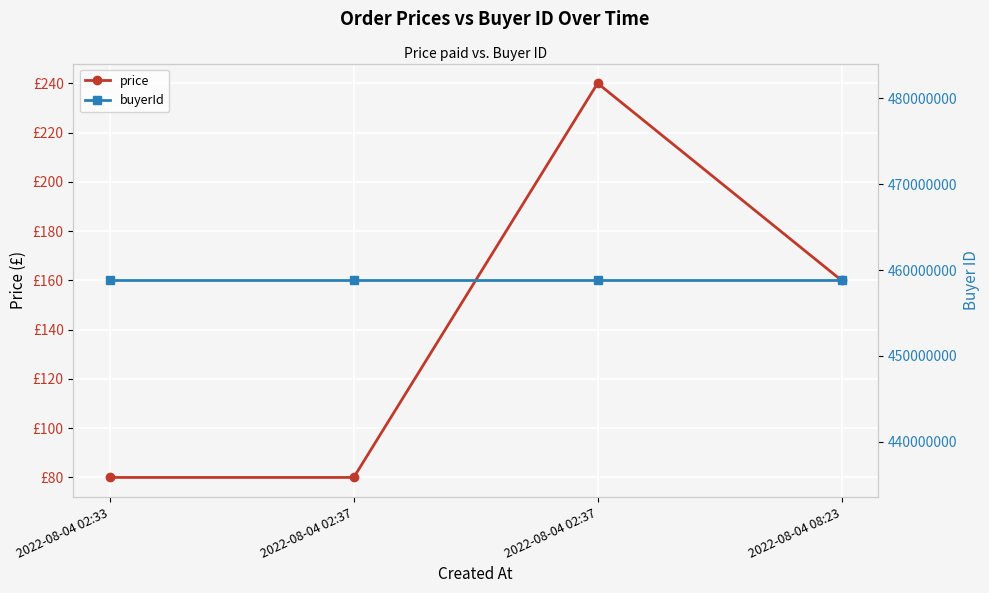

True or false: buyerId has more than 0 points higher than both neighbors.

False